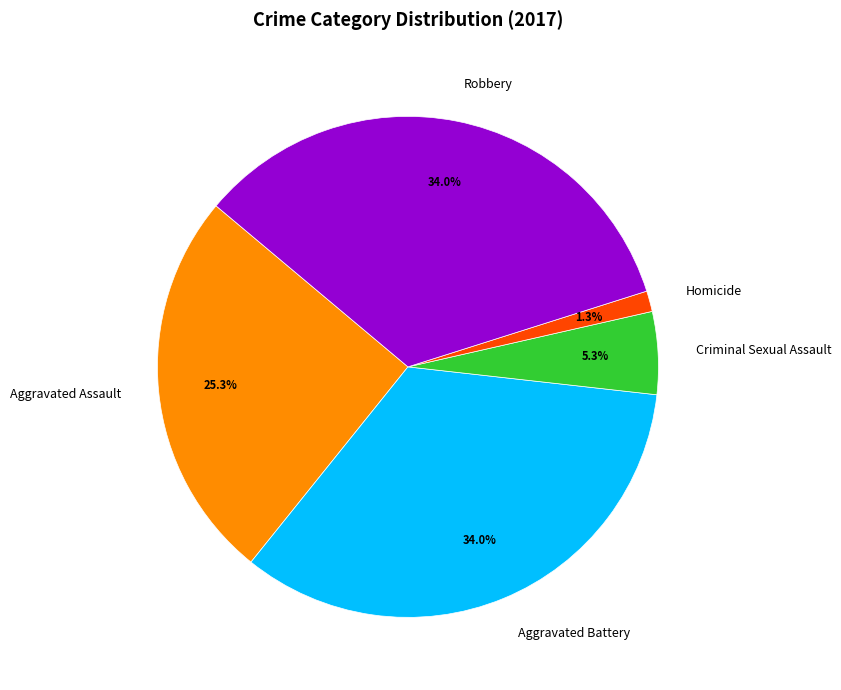

Between Criminal Sexual Assault and Aggravated Assault, which is larger?

Aggravated Assault